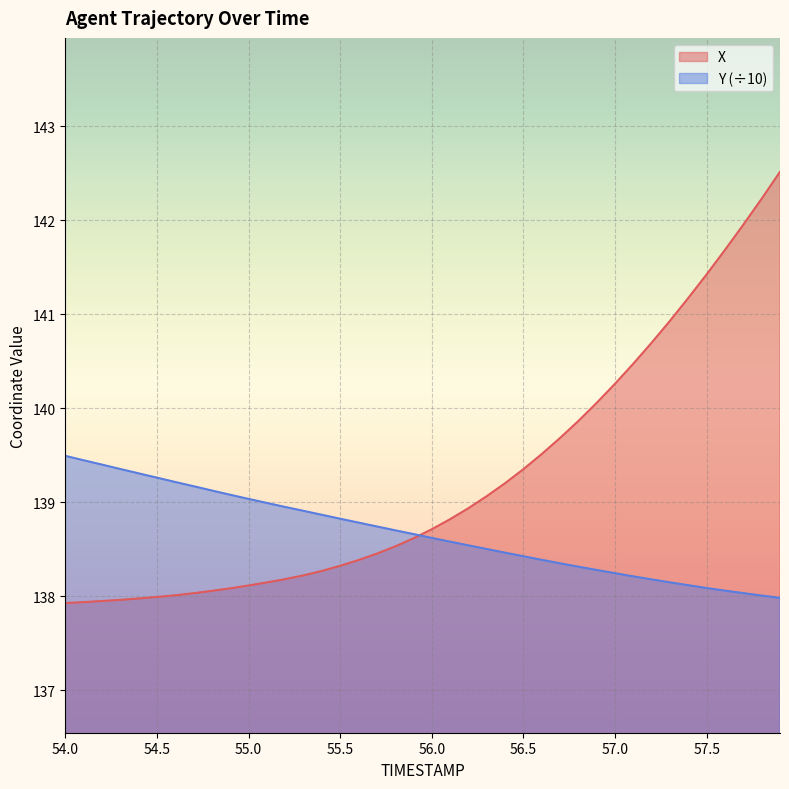

True or false: X has more than 0 points higher than both neighbors.

False